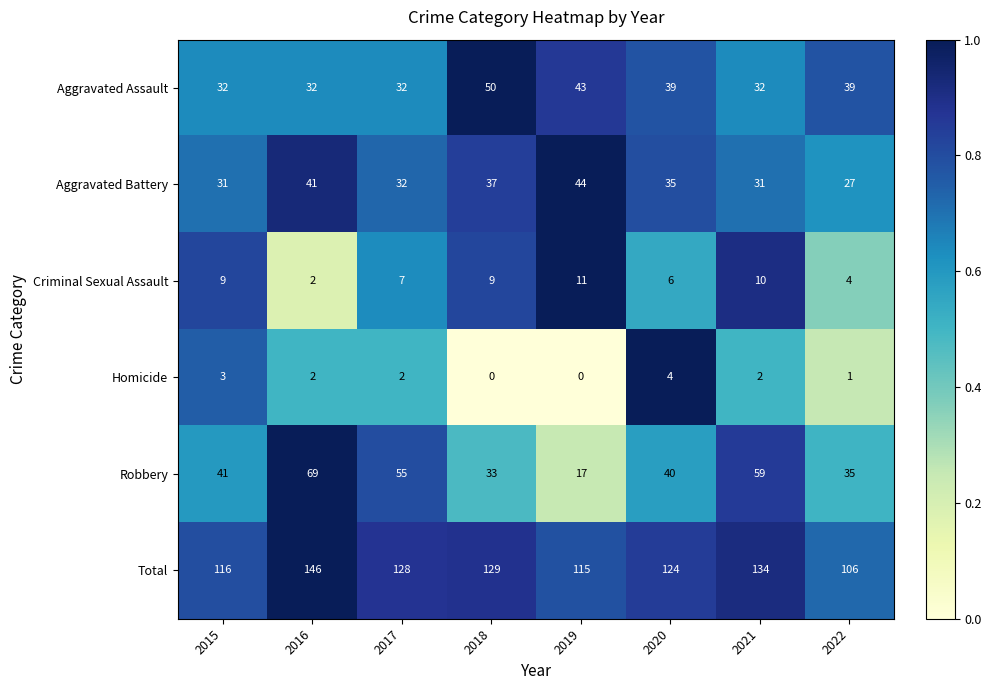

At how many categories does at least one series exceed 121?

5